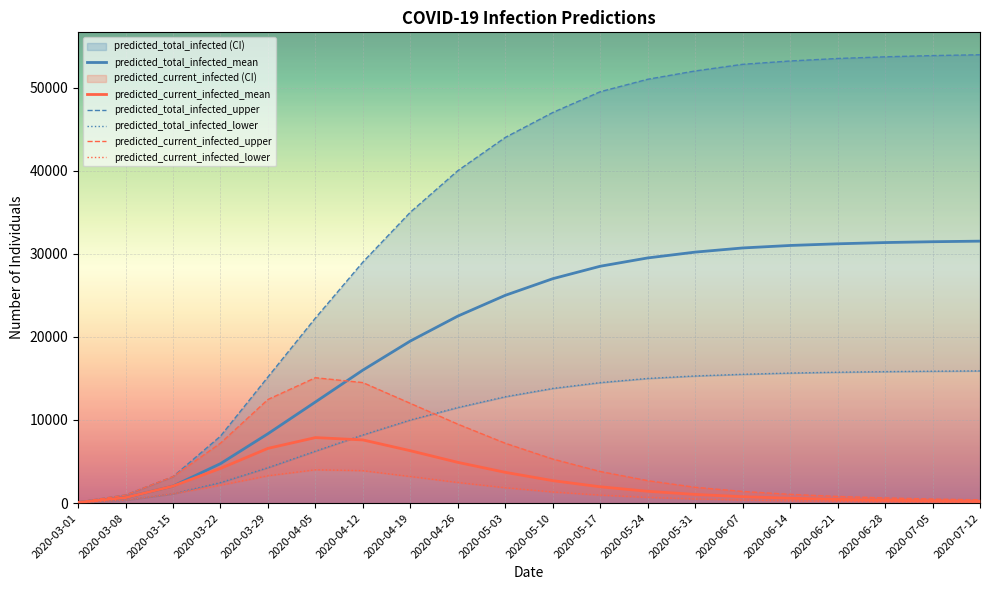

How many data points does each series have?

20